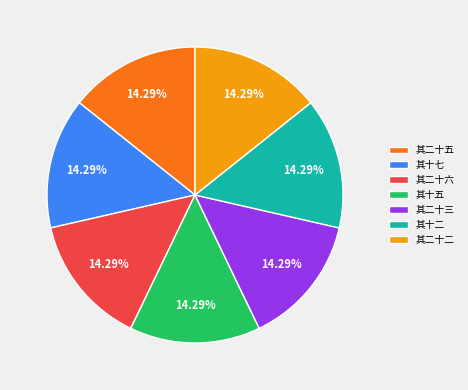

The 其二十六 slice represents 9% of the pie. True or false?

False